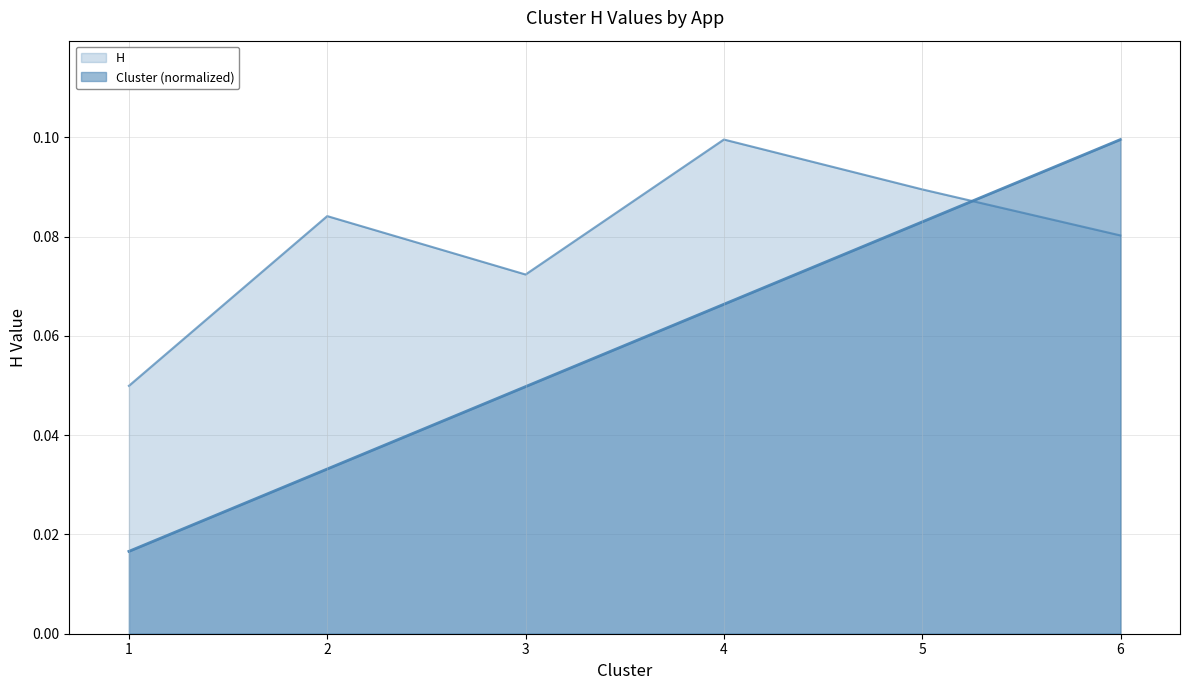

Is the value of Cluster at 2 greater than the value of H at 5?

No